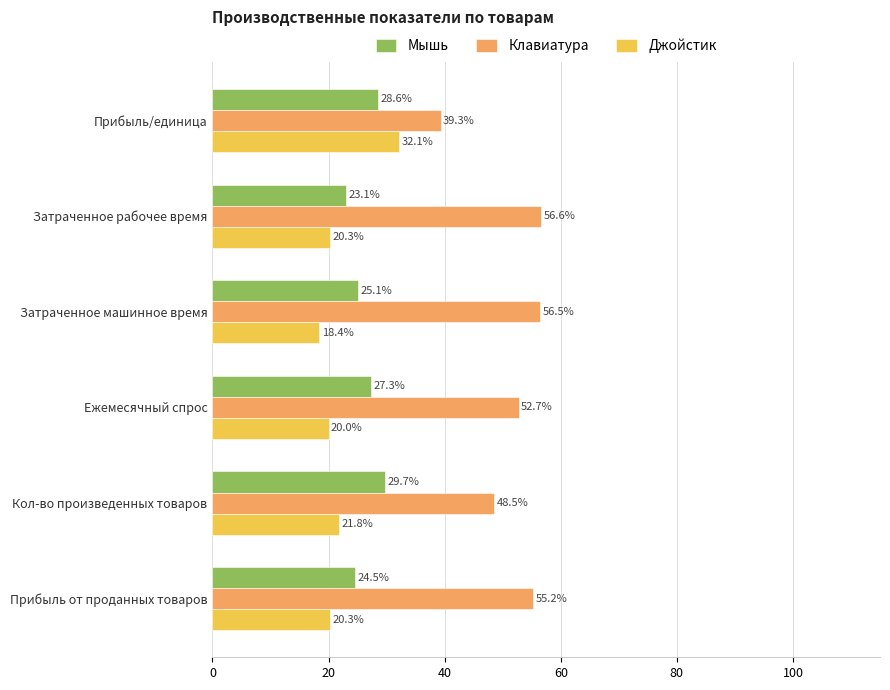

List the series in order of their peak value, highest first.

Клавиатура, Джойстик, Мышь